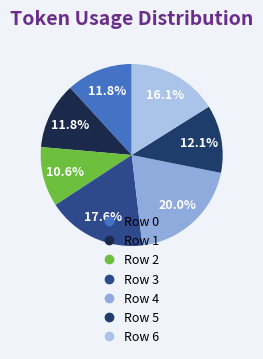

Rank the categories by value from highest to lowest.

Row 4, Row 3, Row 6, Row 5, Row 0, Row 1, Row 2